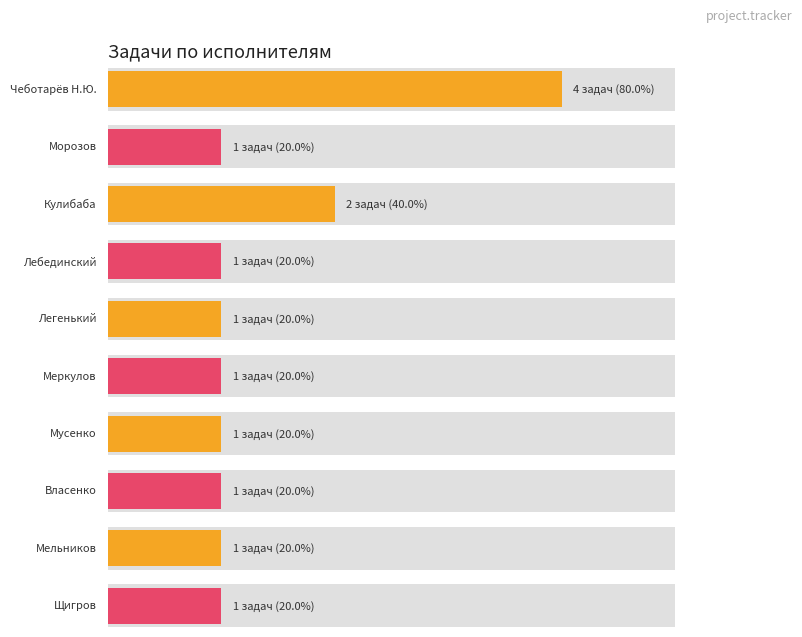

What is the ratio of the value at Морозов to the value at Мусенко?

1.0